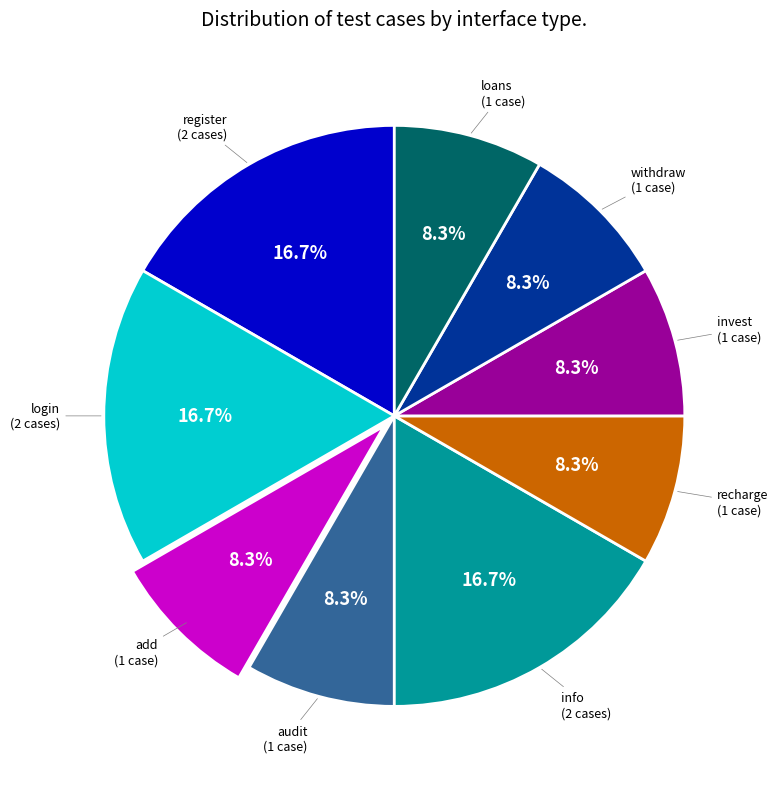

Is there a majority slice in this chart?

No